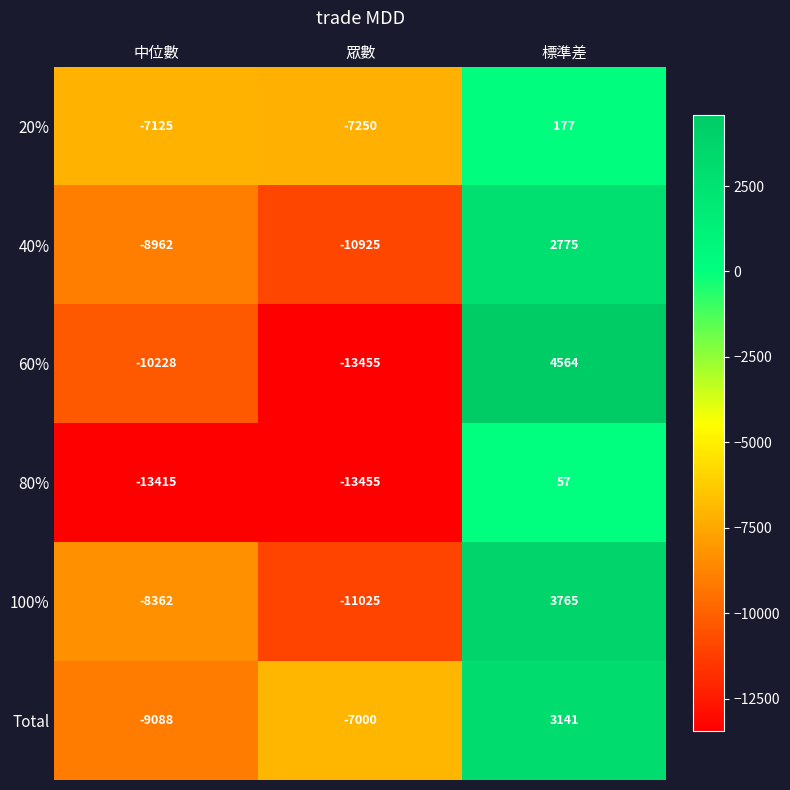

What is the difference between the highest and lowest values at 標準差?

4507